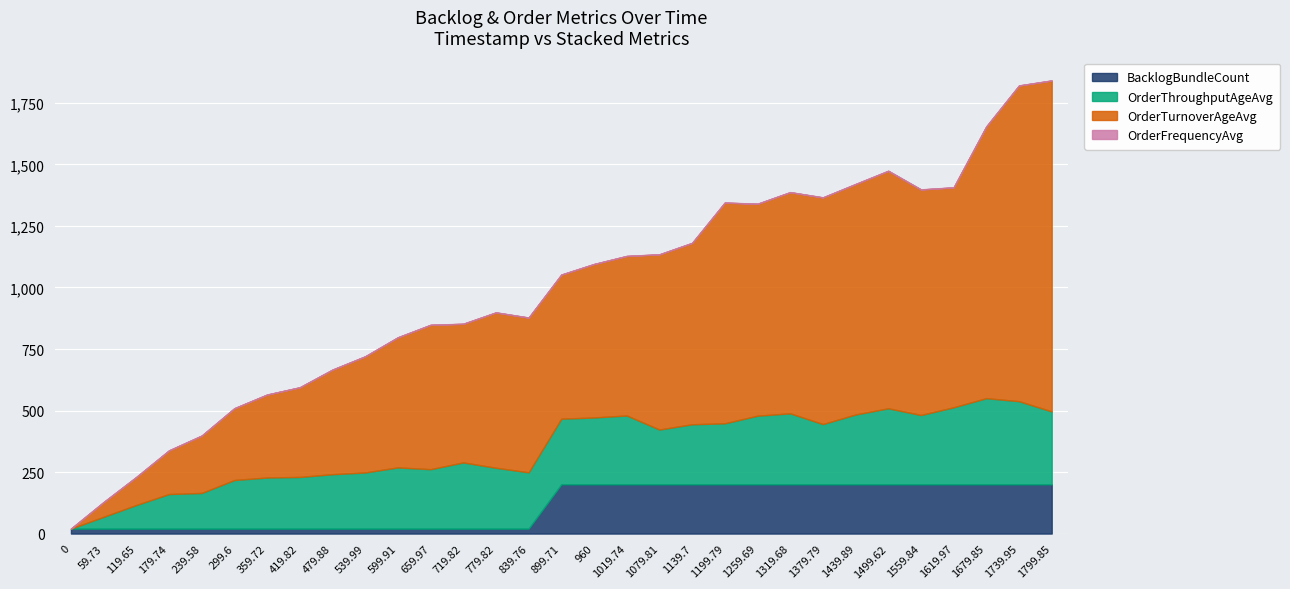

How many BacklogBundleCount values are between 20 and 200?

31